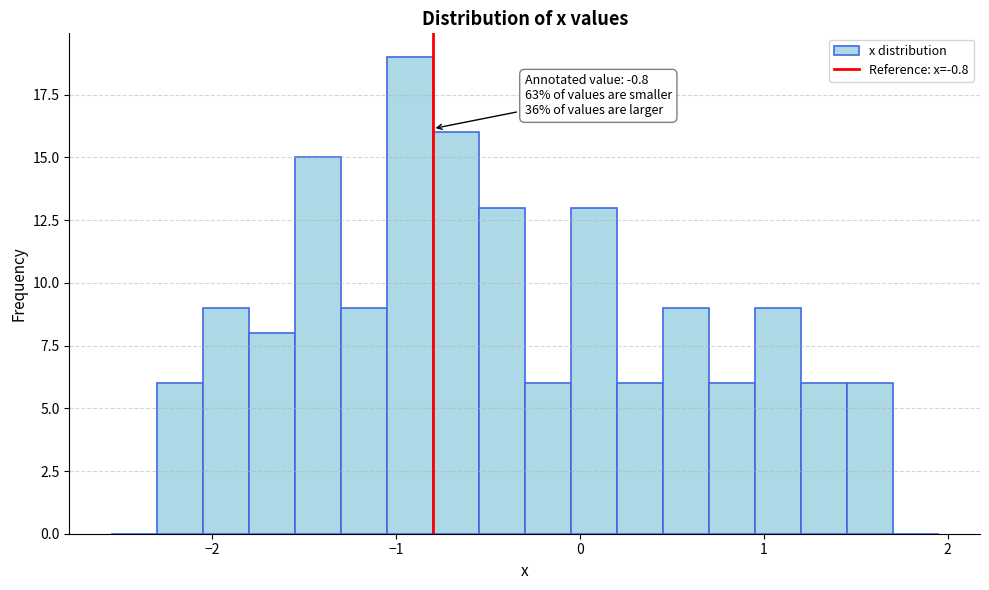

Read against the x-axis, roughly where is the centre of the tallest bar?

-0.9